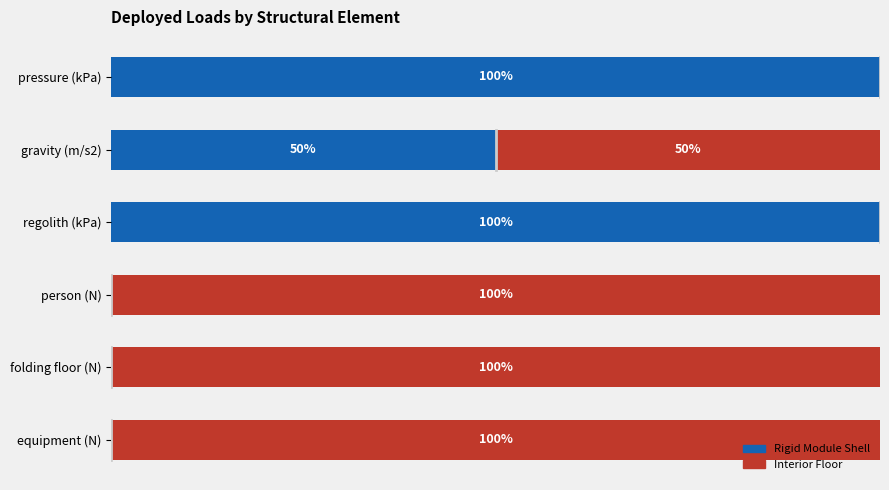

Where is Rigid Module Shell nearest to the value 50?

gravity (m/s2)